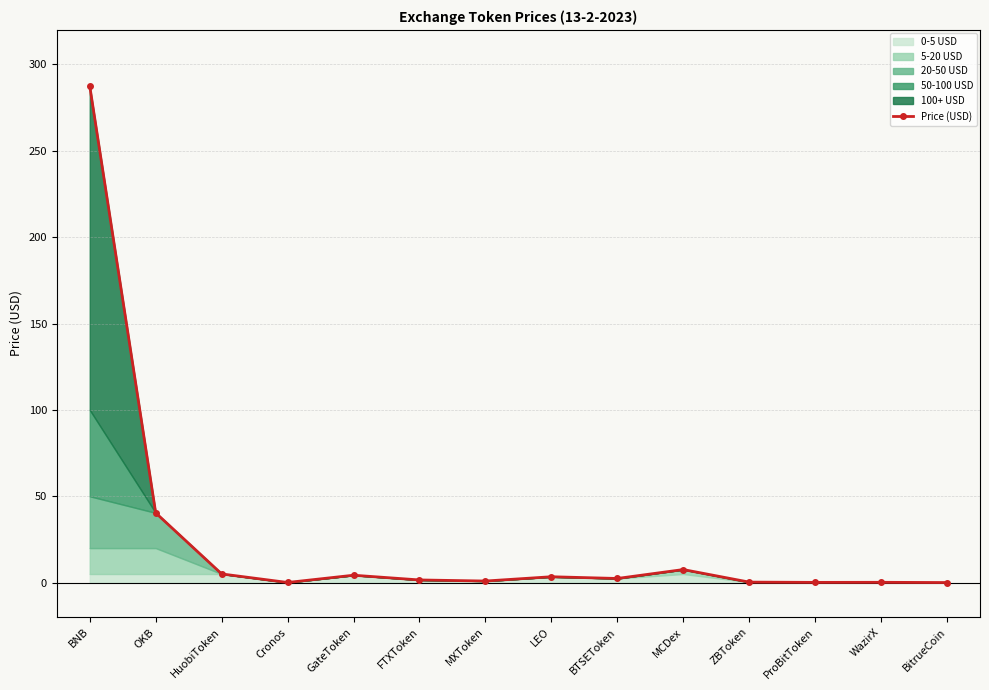

What is the sum of the values at WazirX and BTSEToken?

2.6